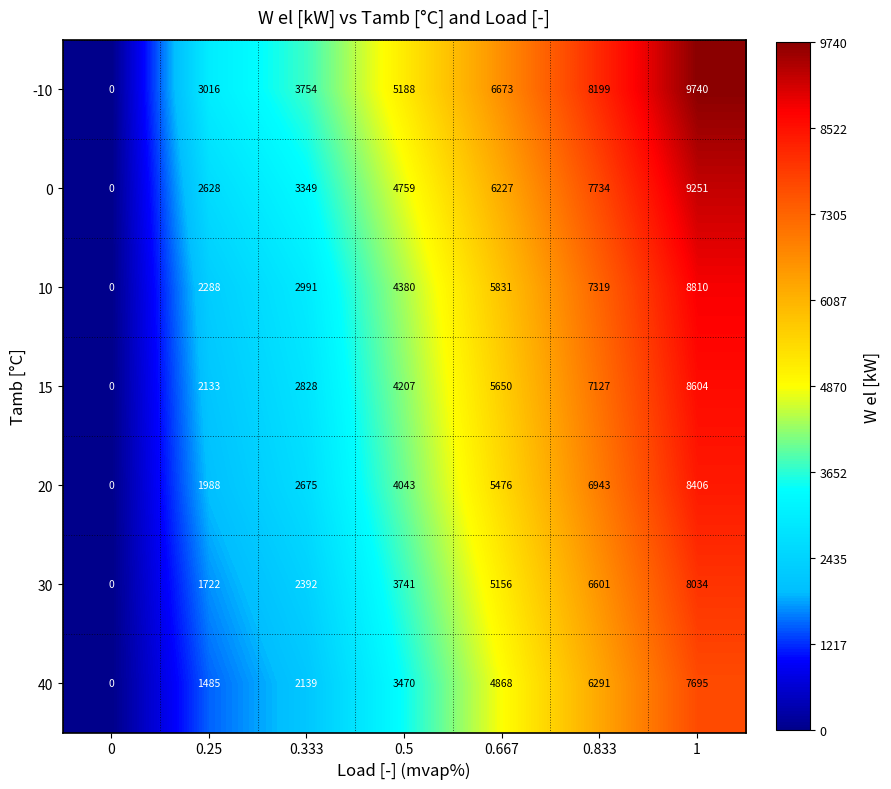

At which category is the sum across all series the highest?

1